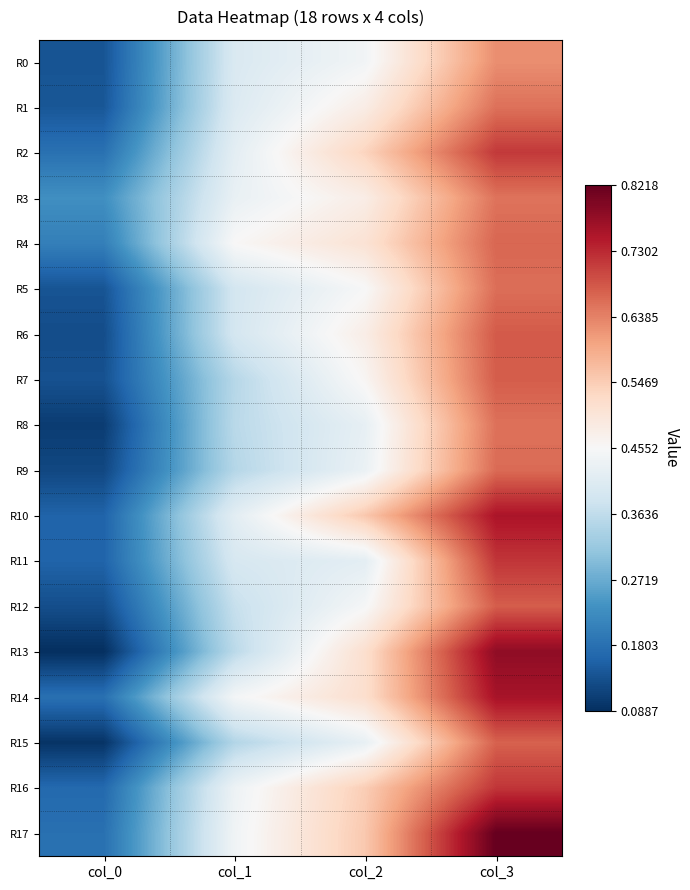

What is the spread (max minus min) of values at col_1?

0.1